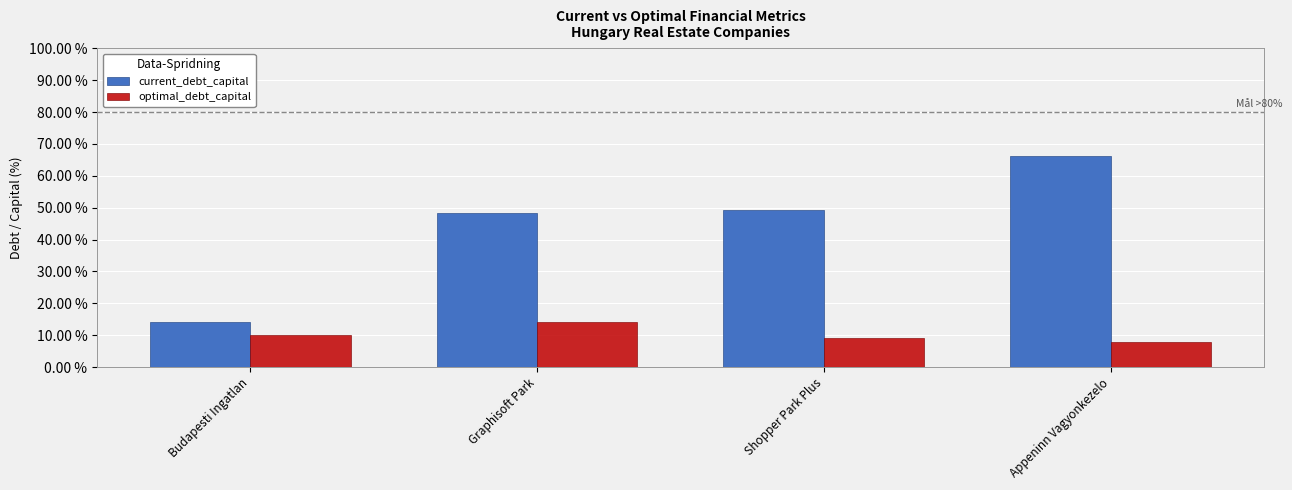

What value does the current_debt_capital series have at Graphisoft Park?

48.4